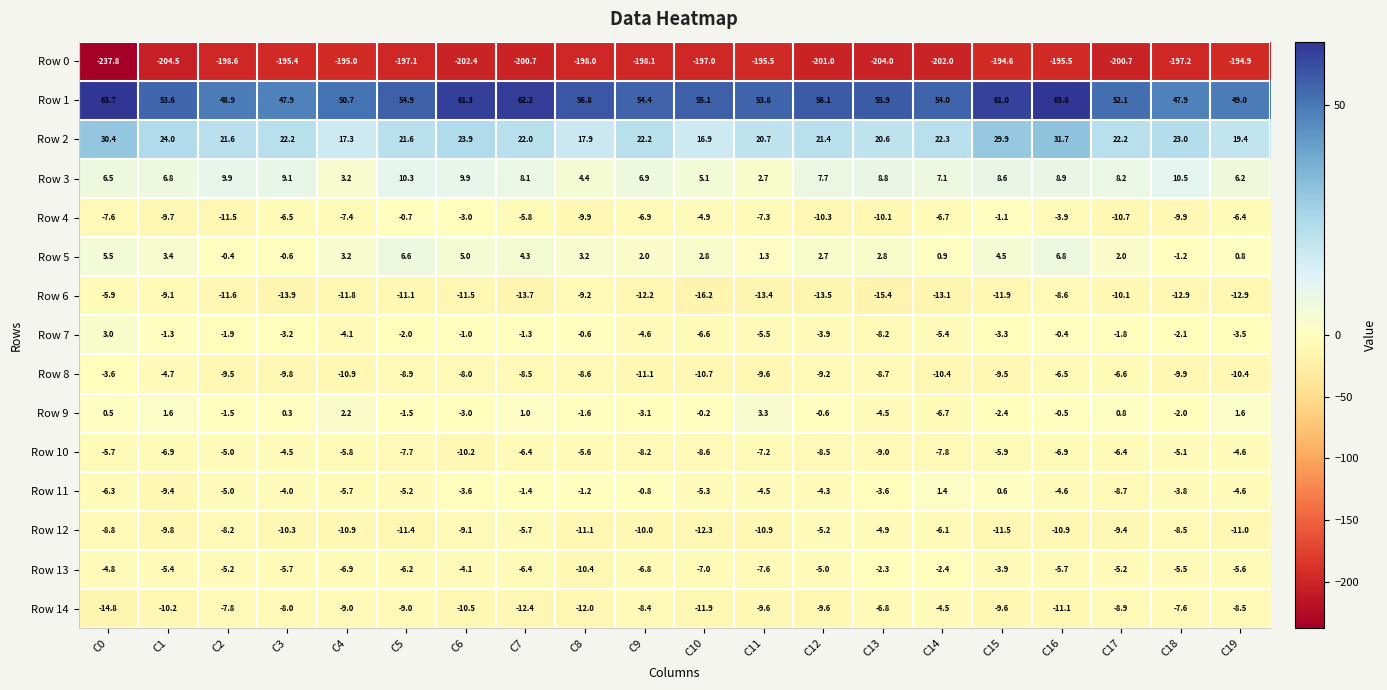

What is the sum of the Row 8 values at C3 and C19?

-20.2